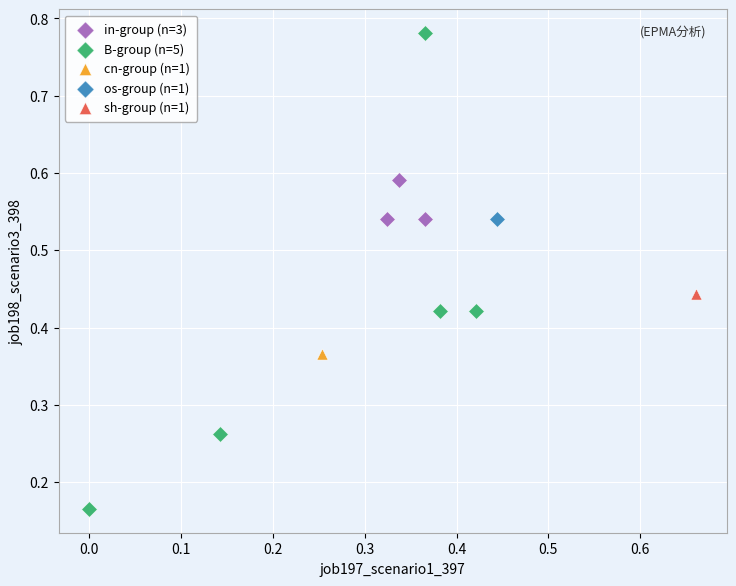

Which series contains the highest Y value?

B-group (n=5)